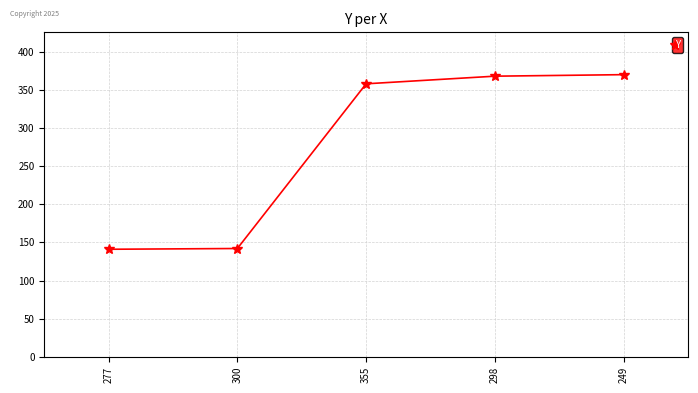

Approximately how many times larger is the value at 355 compared to 300?

2.5